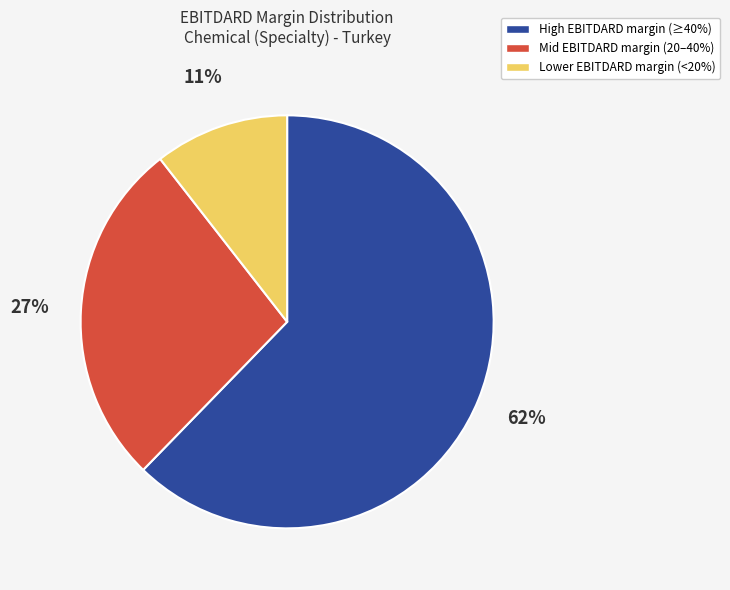

Does any single category account for the majority?

Yes